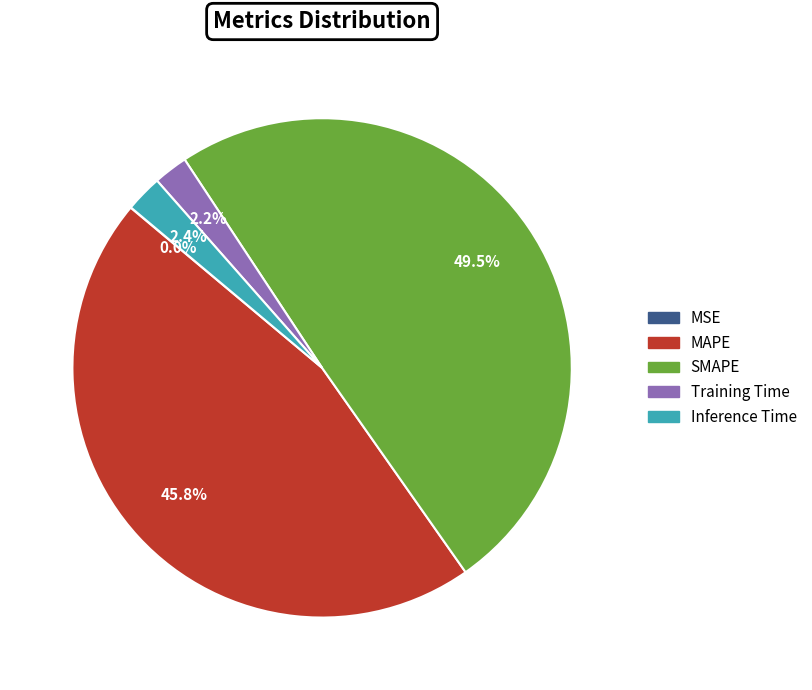

Combined, what portion of the pie is Training Time and SMAPE?

51.8%